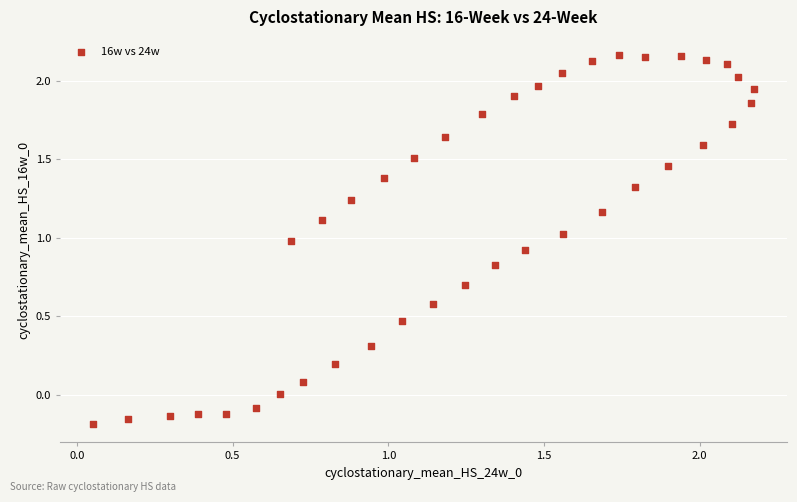

What is the range of Y values (max minus min)?

2.3